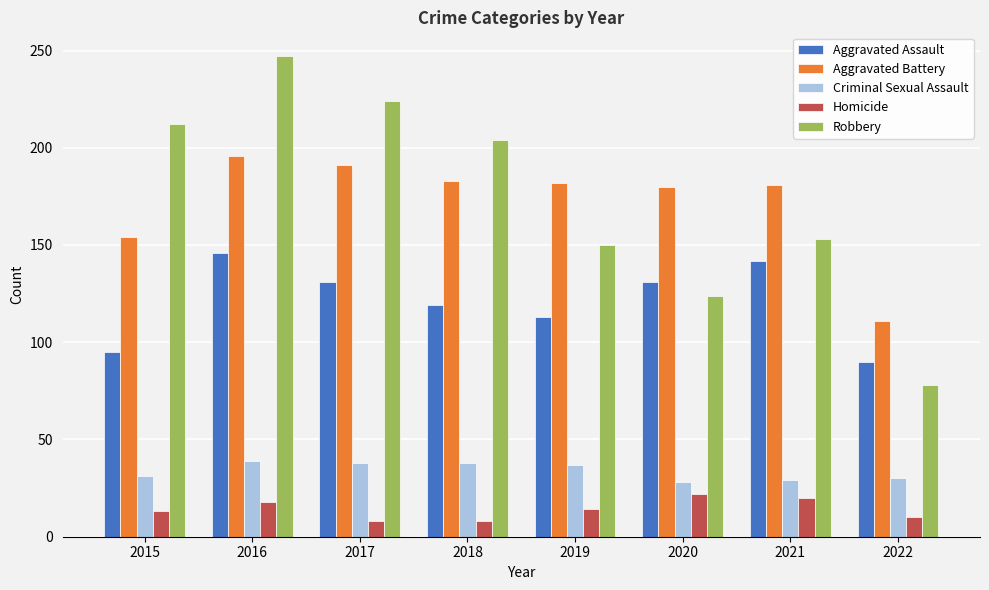

What is the sum of the Aggravated Assault values at 2018 and 2019?

232